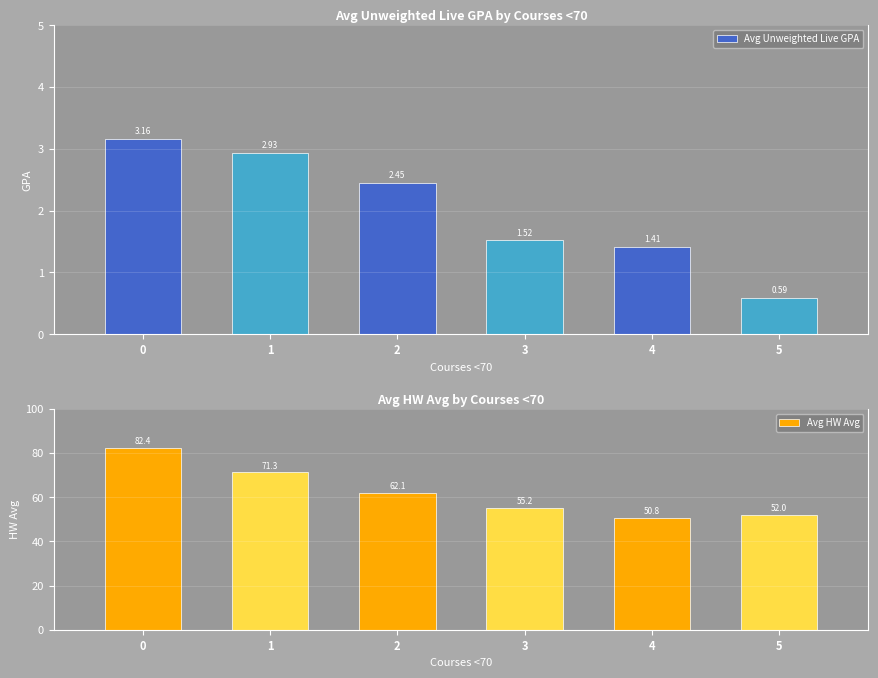

Is the value of Avg HW Avg at 0 greater than the value of Avg Unweighted Live GPA at 4?

Yes